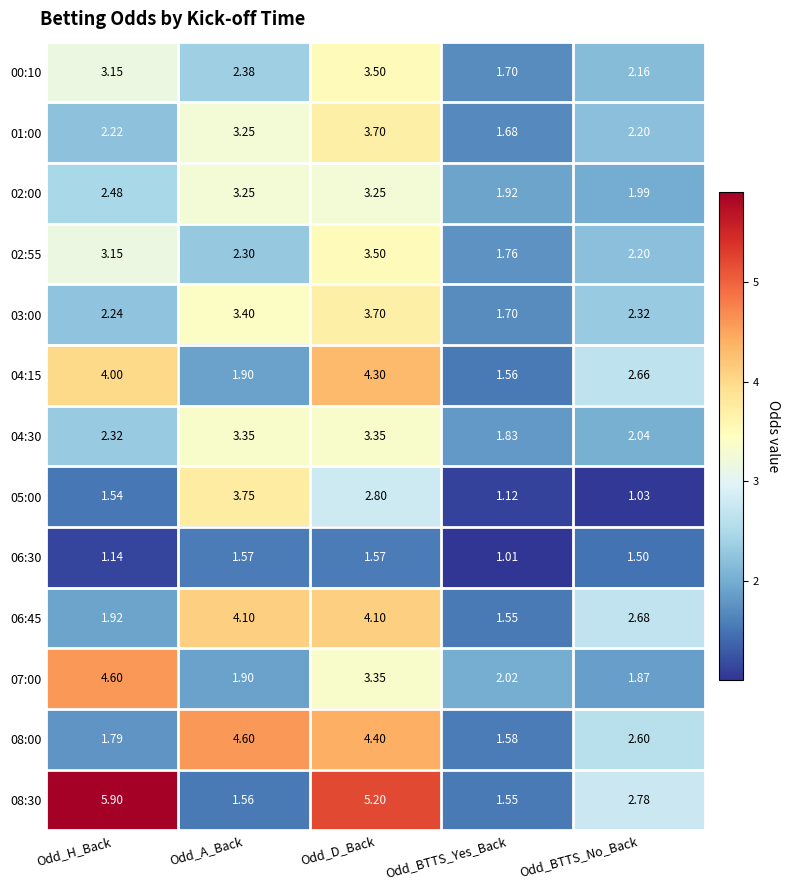

Is the value of 05:00 at Odd_BTTS_No_Back greater than the value of 02:00 at Odd_BTTS_Yes_Back?

No